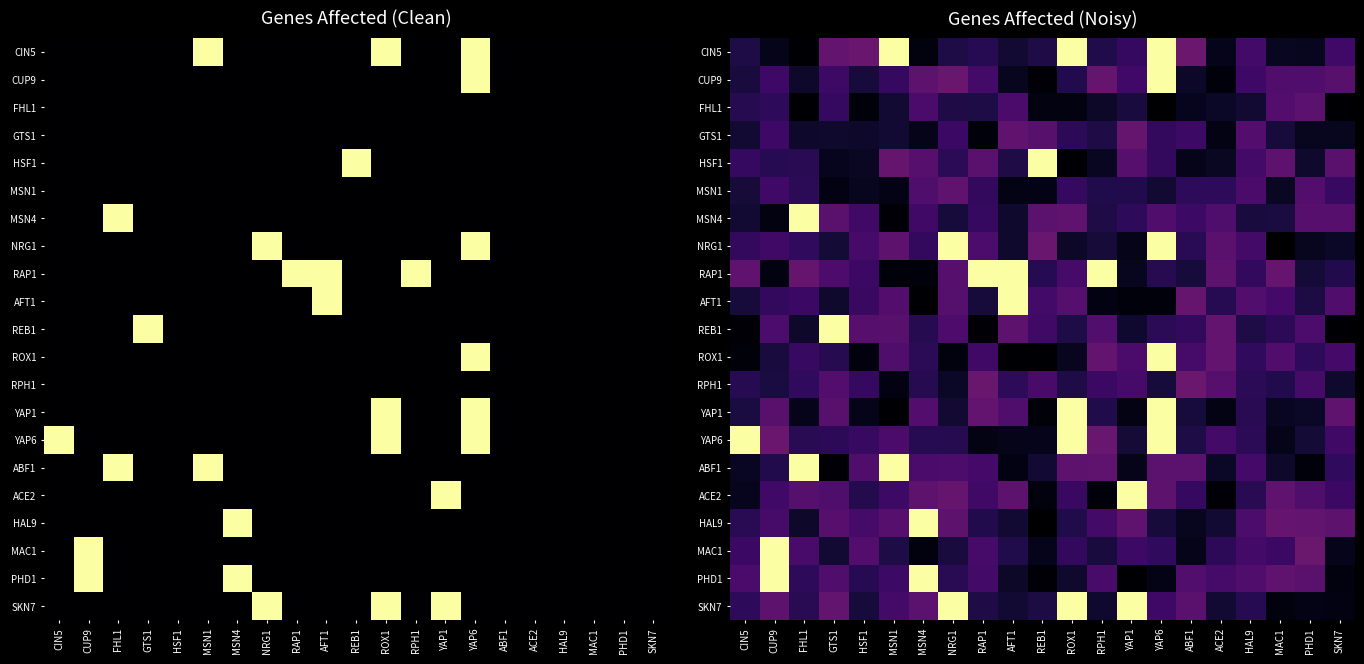

Which category has the highest value across all series?

MSN1